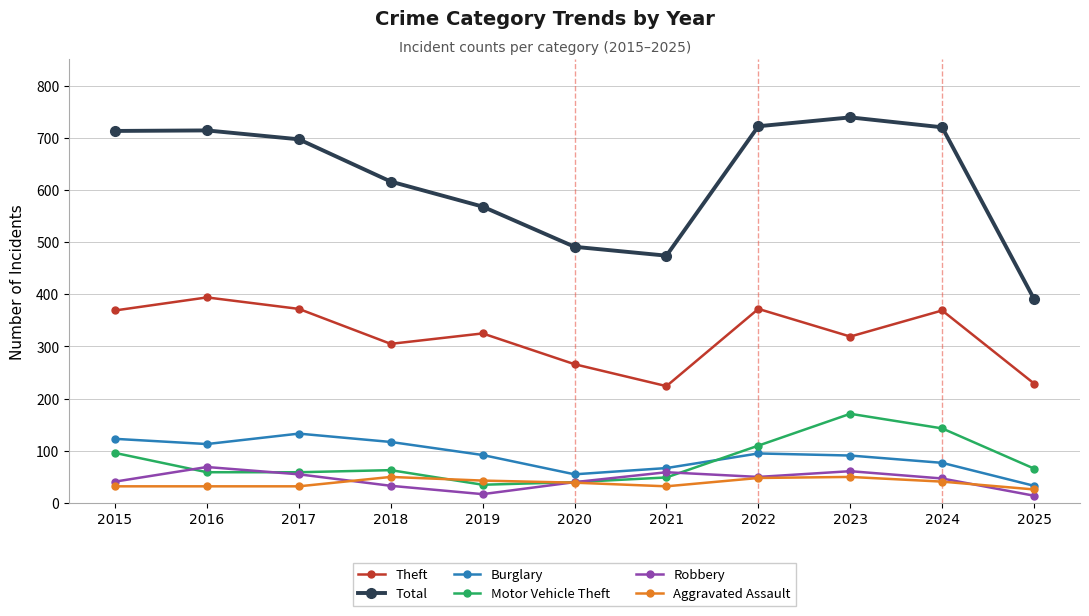

How many interior local valleys does the Burglary series have?

2